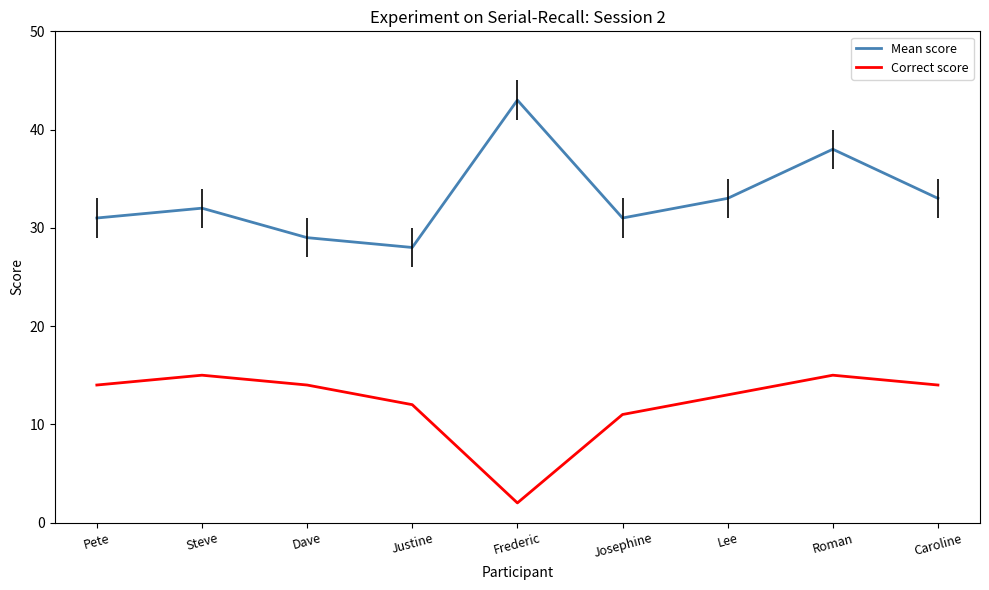

What is the total value across all series at Pete?

45